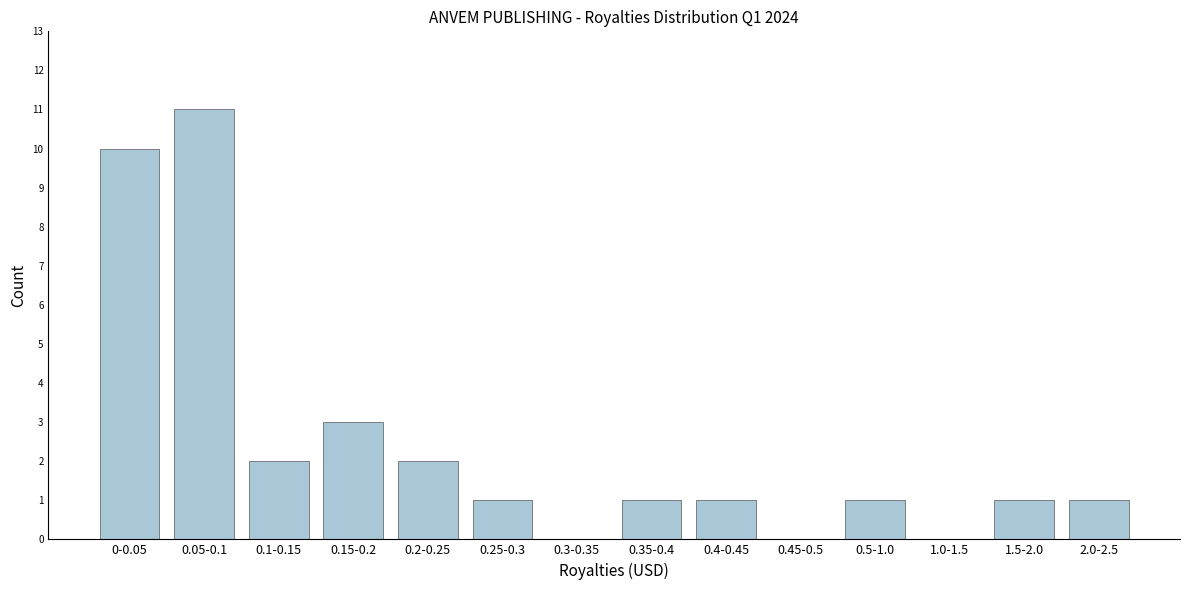

Reading right to left, what are all the values shown in this chart?

2.0-2.5=1	1.5-2.0=1	1.0-1.5=0	0.5-1.0=1	0.45-0.5=0	0.4-0.45=1	0.35-0.4=1	0.3-0.35=0	0.25-0.3=1	0.2-0.25=2	0.15-0.2=3	0.1-0.15=2	0.05-0.1=11	0-0.05=10